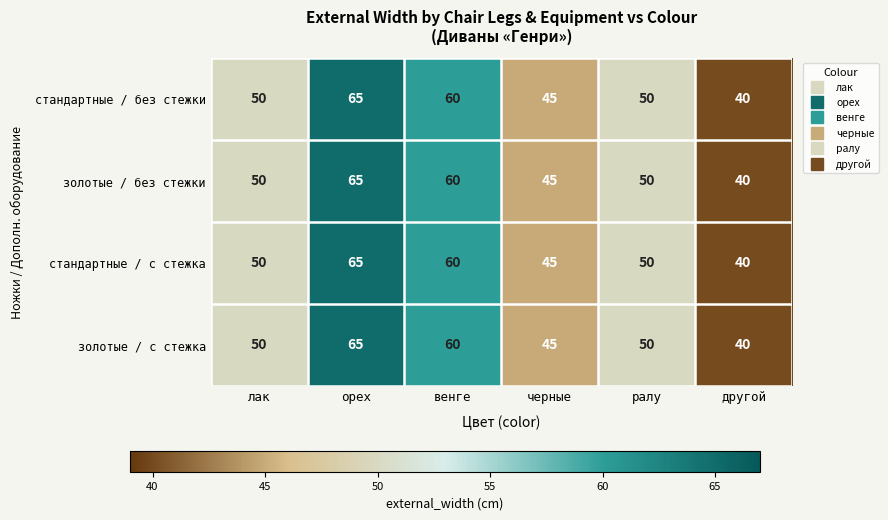

What is the maximum value for золотые / без стежки?

65